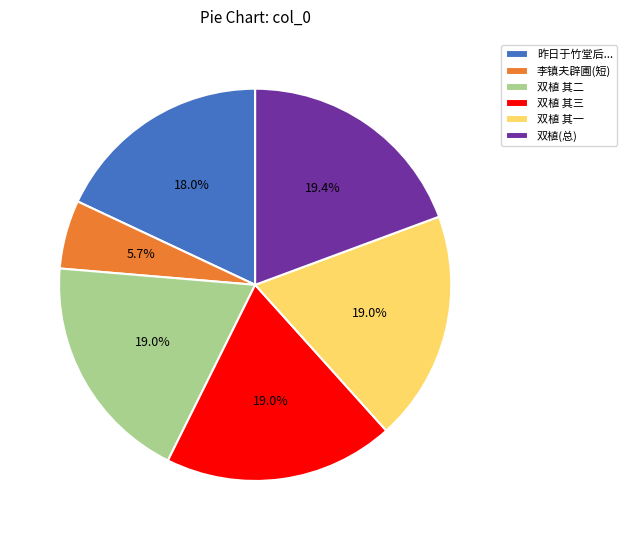

Is there a majority slice in this chart?

No